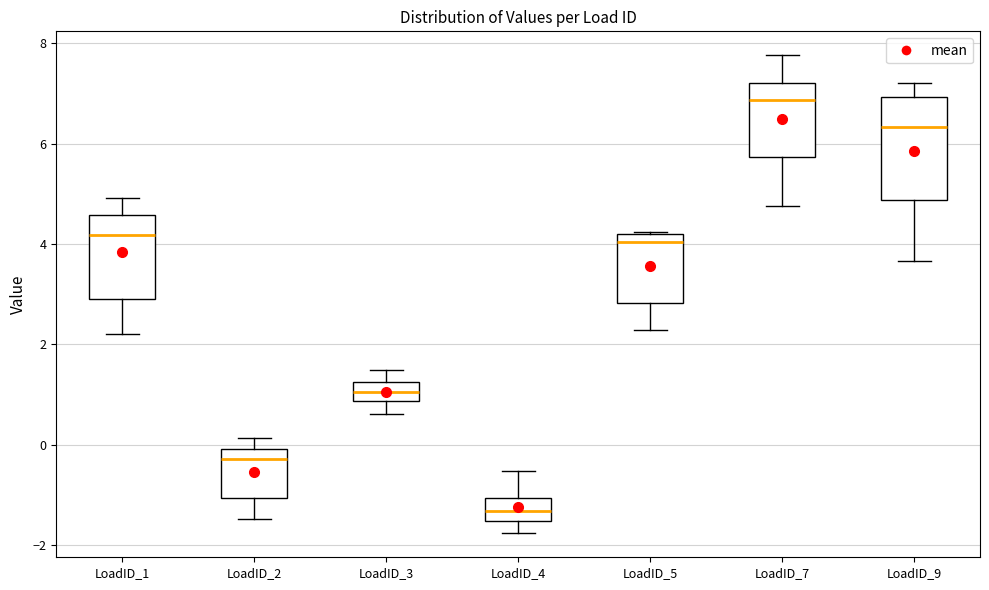

Comparing the boxes themselves (not the whiskers), which one is the tallest?

LoadID_9